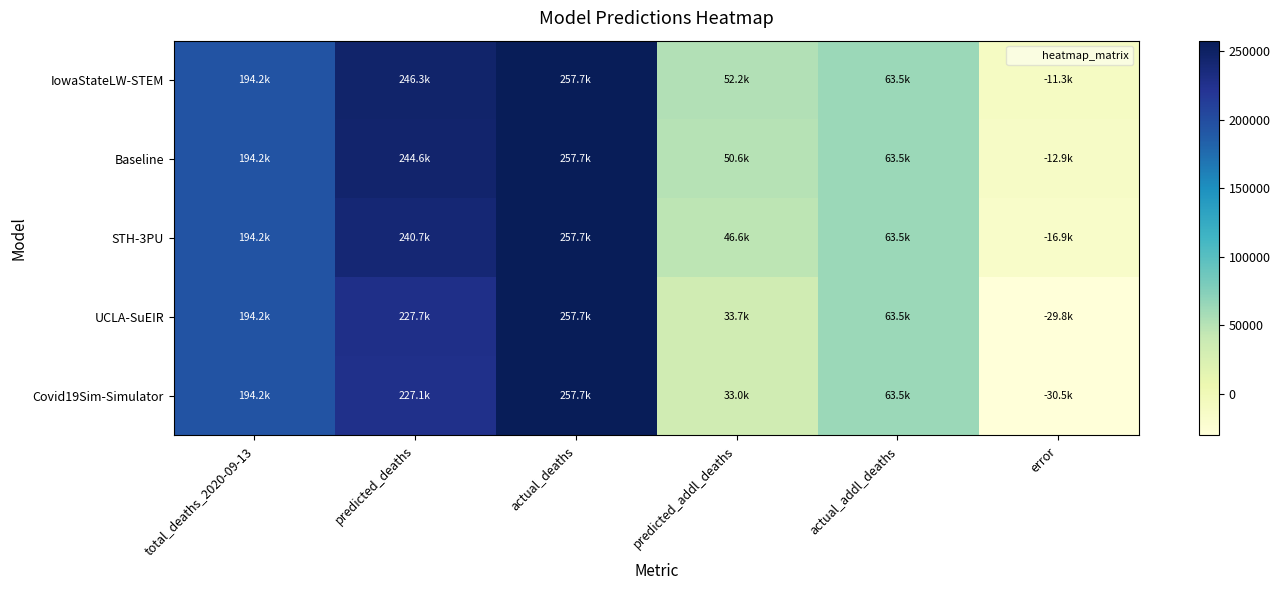

Which series has the largest range (max minus min)?

Covid19Sim-Simulator